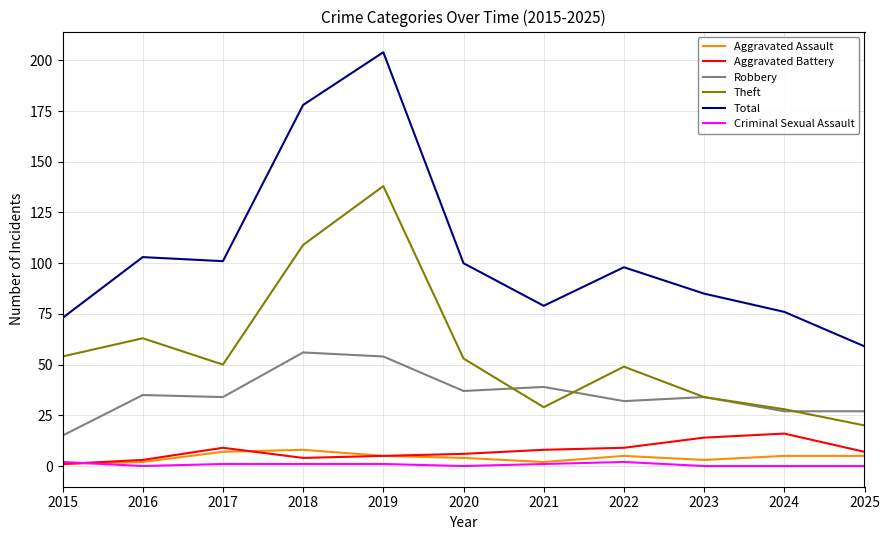

At which label does Robbery reach its minimum?

2015